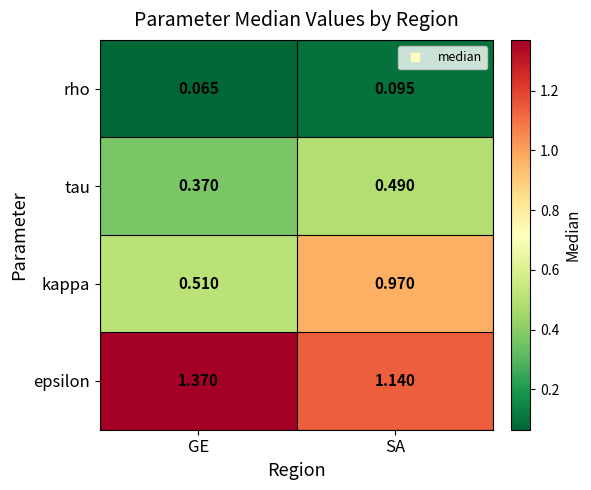

At which label is epsilon closest to 1?

SA